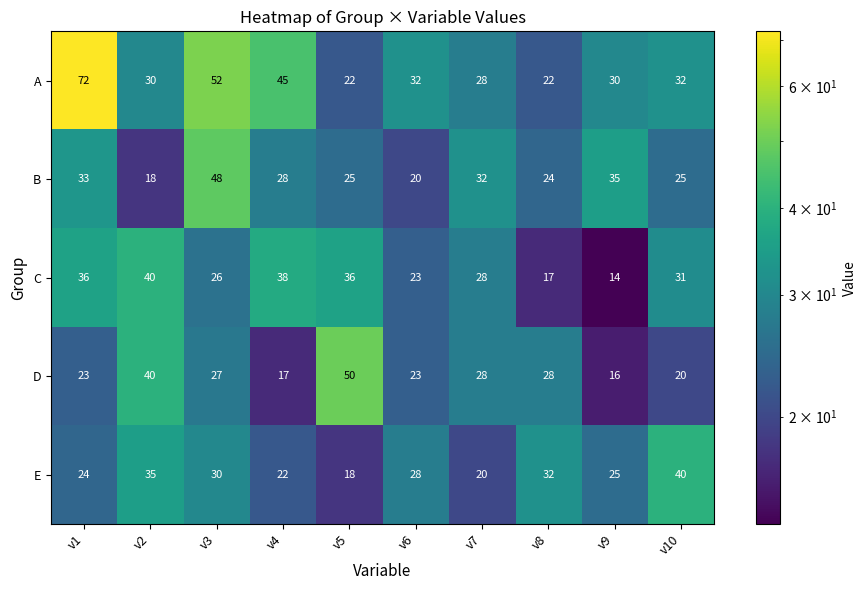

How many data points does each series have?

10